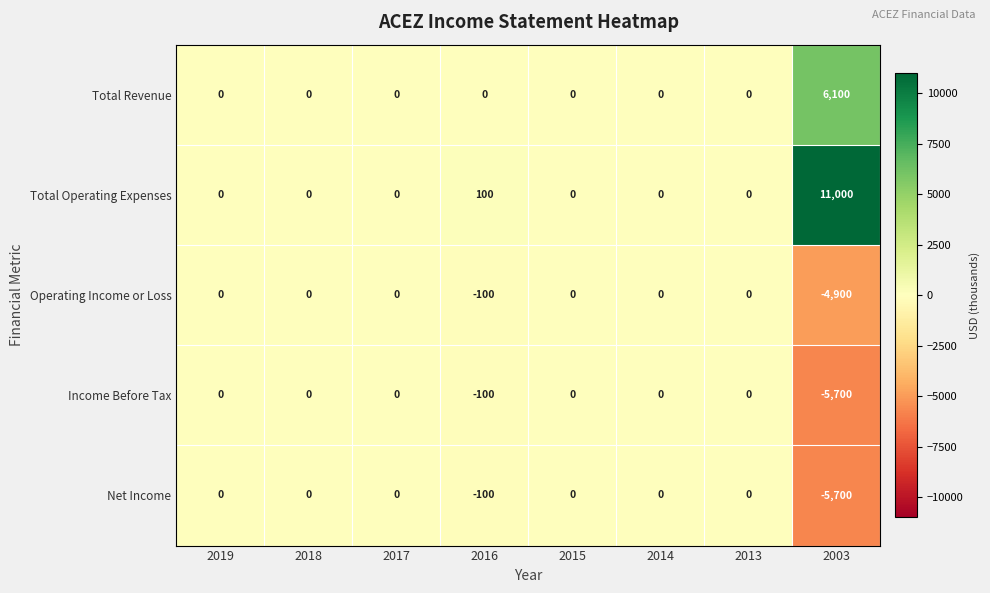

The value of Income Before Tax at 2014 is 2680. True or false?

False